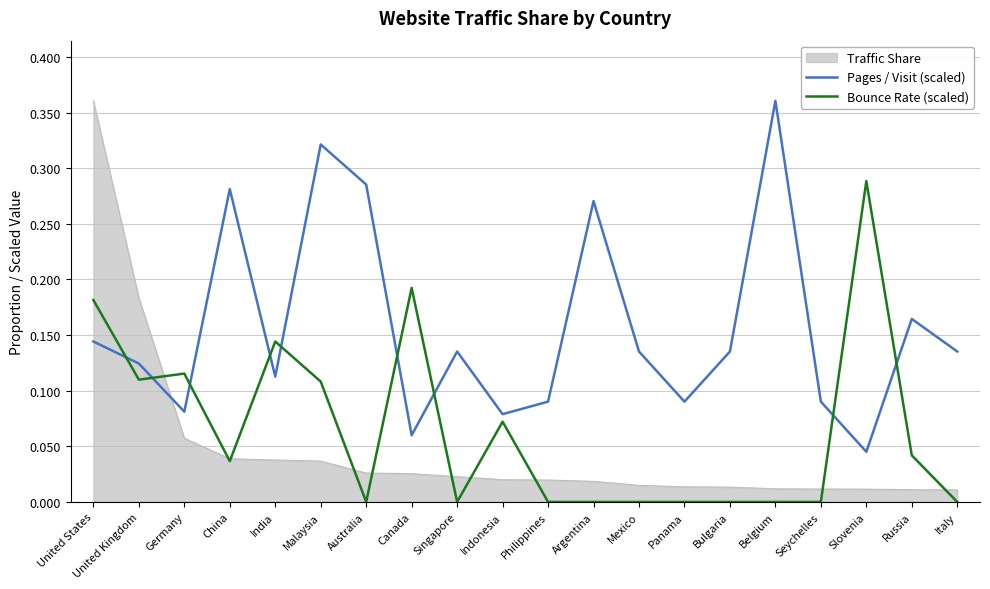

List the series in order of their overall mean, highest first.

Pages / Visit (scaled), Bounce Rate (scaled), Traffic Share